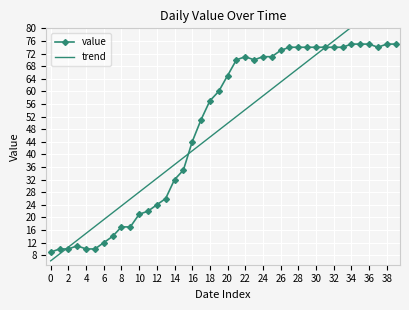

What is the difference between the second highest and second lowest values in the trend series?

80.7